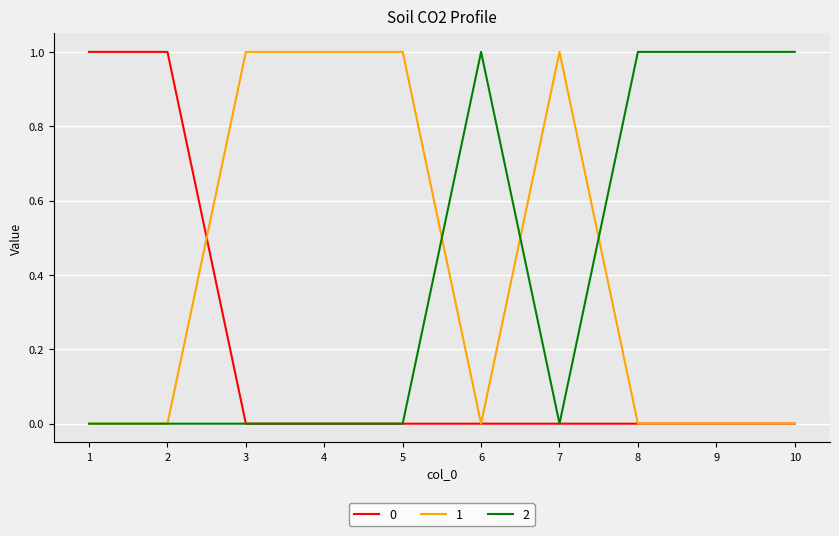

The 1 series shows 1 at 3. True or false?

True